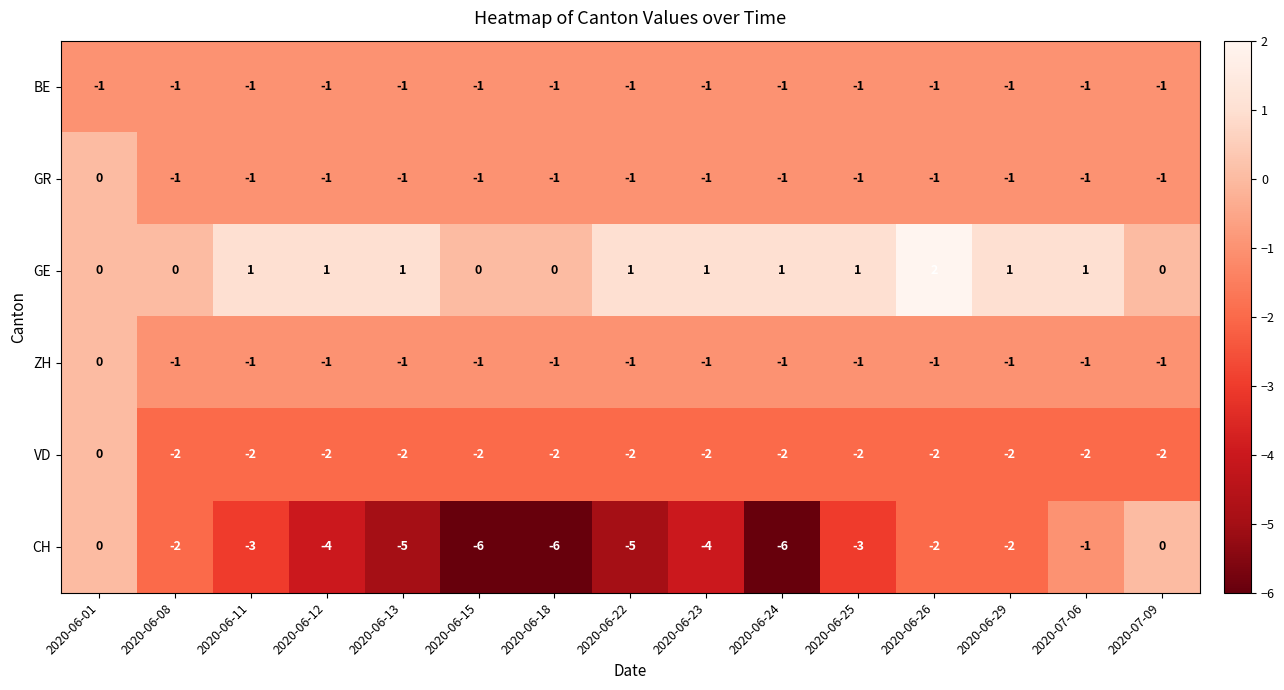

What is the maximum value shown in the chart?

2